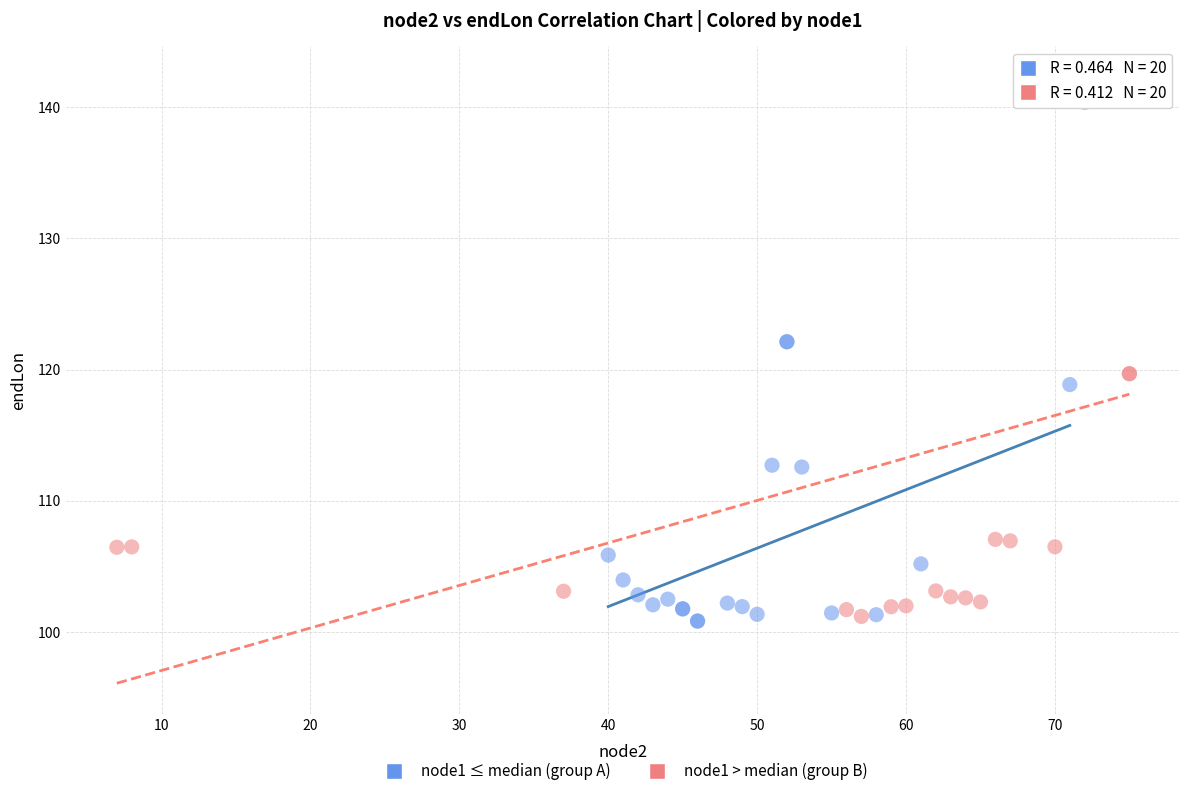

Which series has the largest Y range (max minus min)?

node1 > median (group B)